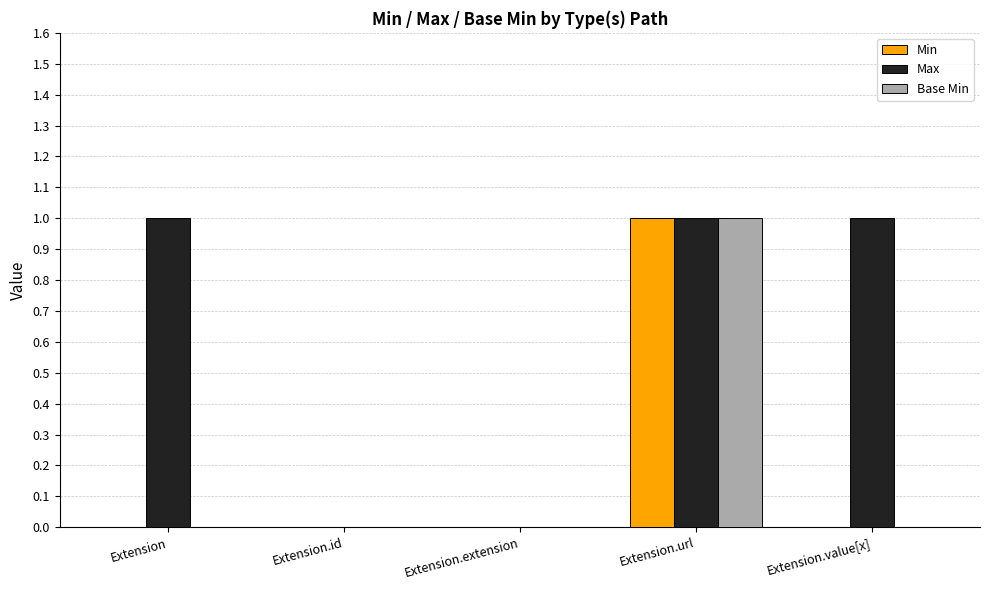

At which label does Min reach its peak?

Extension.url